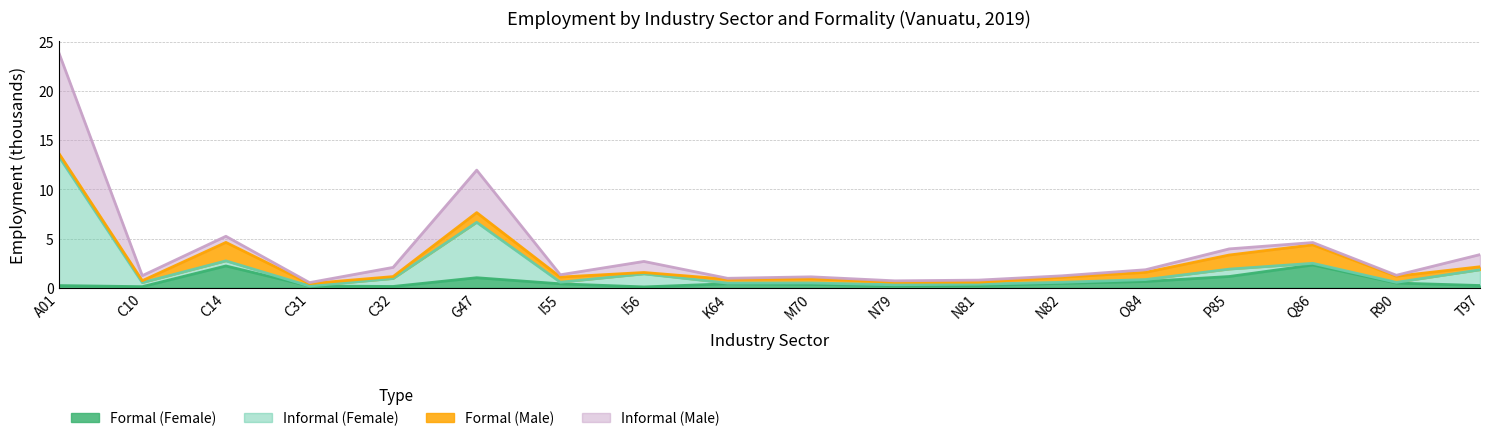

Reading right to left, transcribe all the data shown in this chart.

Formal (Female): t97=0.2	r90=0.5	q86=2.3	p85=1.2	o84=0.6	n82=0.5	n81=0.2	n79=0.2	m70=0.3	k64=0.4	i56=0.1	i55=0.4	g47=1.0	c32=0.1	c31=0.2	c14=2.2	c10=0.1	a01=0.2
Informal (Female): t97=1.6	r90=0.1	q86=0.2	p85=0.7	o84=0.2	n82=0.1	n81=0.1	n79=0.1	m70=0.1	k64=0.1	i56=1.3	i55=0.2	g47=5.6	c32=0.8	c31=0.0	c14=0.5	c10=0.4	a01=13.1
Formal (Male): t97=0.3	r90=0.6	q86=1.9	p85=1.4	o84=0.7	n82=0.5	n81=0.2	n79=0.3	m70=0.4	k64=0.4	i56=0.1	i55=0.5	g47=1.0	c32=0.2	c31=0.2	c14=1.9	c10=0.2	a01=0.3
Informal (Male): t97=1.2	r90=0.1	q86=0.2	p85=0.6	o84=0.3	n82=0.1	n81=0.2	n79=0.1	m70=0.2	k64=0.1	i56=1.1	i55=0.2	g47=4.3	c32=0.9	c31=0.1	c14=0.6	c10=0.5	a01=10.2